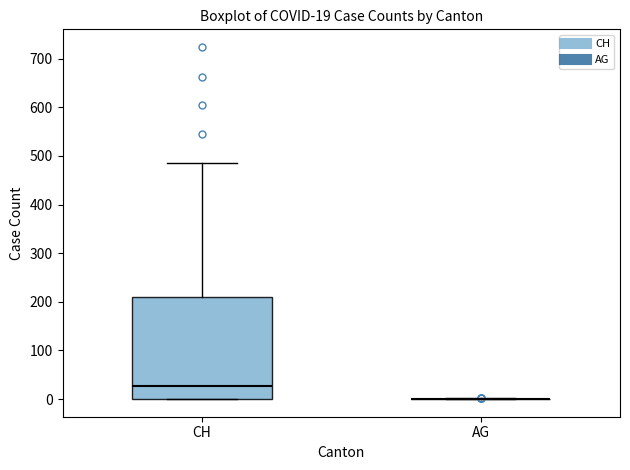

Comparing the boxes themselves (not the whiskers), which one is the tallest?

CH